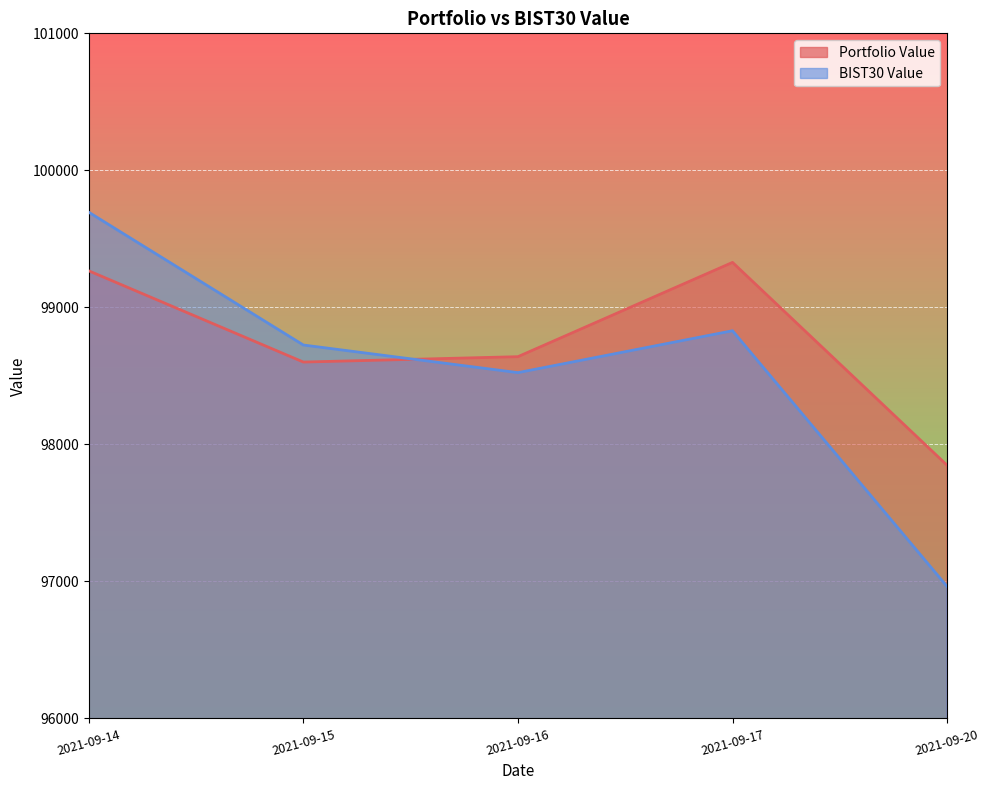

Reading right to left, transcribe all the data shown in this chart.

Portfolio Value: 2021-09-20=97847.5	2021-09-17=99328.2	2021-09-16=98640.2	2021-09-15=98600.9	2021-09-14=99266.6
BIST30 Value: 2021-09-20=96962.8	2021-09-17=98829.3	2021-09-16=98523.7	2021-09-15=98725.3	2021-09-14=99694.3